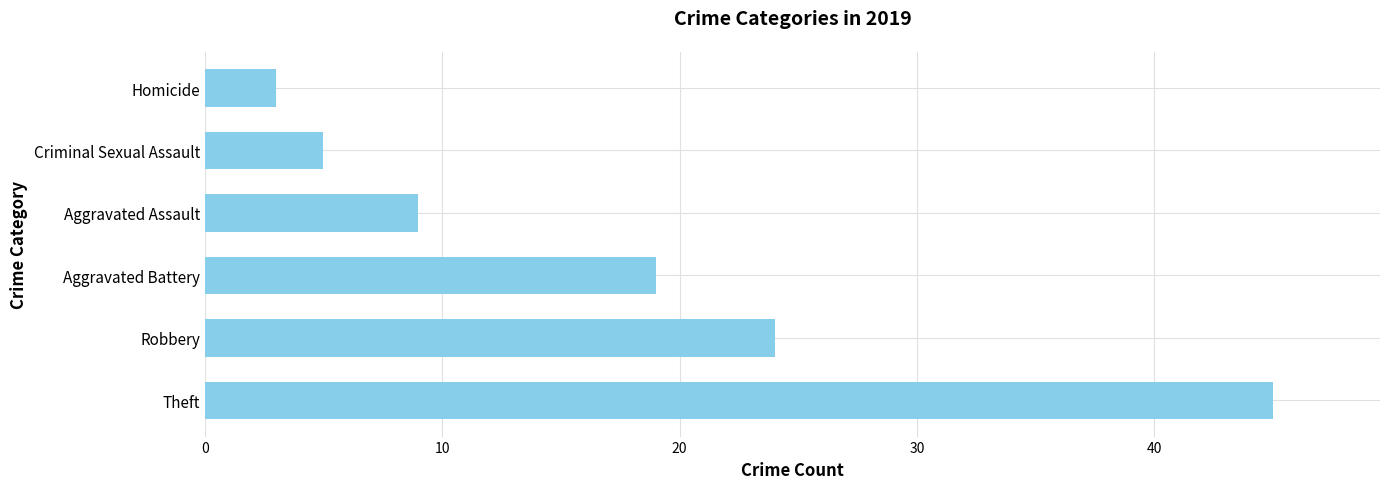

Rank the categories by value from highest to lowest.

Theft, Robbery, Aggravated Battery, Aggravated Assault, Criminal Sexual Assault, Homicide